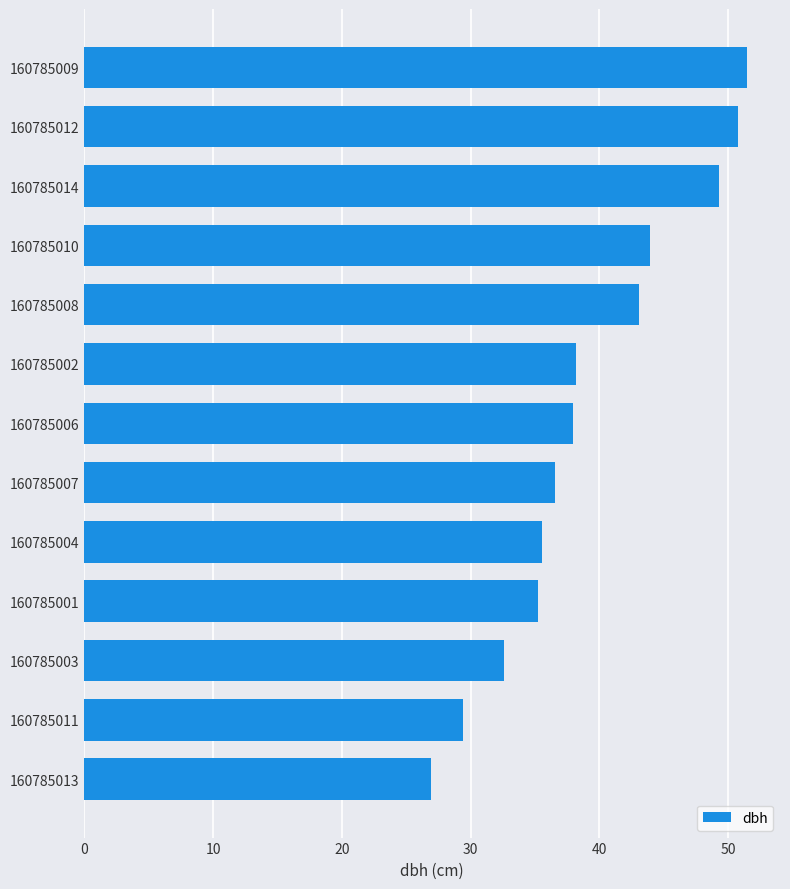

What is the difference between the maximum and minimum values?

24.5